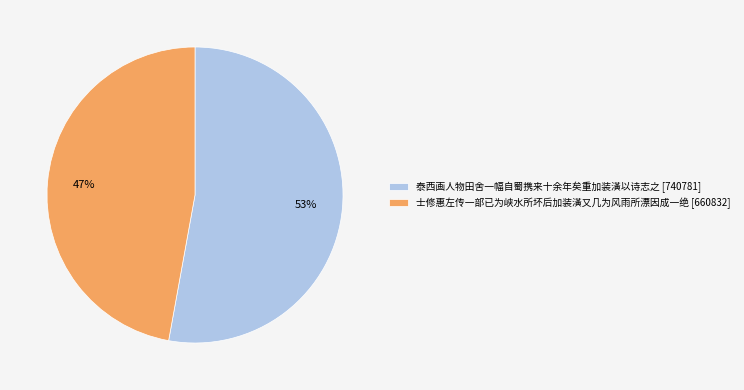

What is the smallest slice in the pie chart?

士修惠左传一部已为峡水所坏后加装潢又几为风雨所漂因成一绝